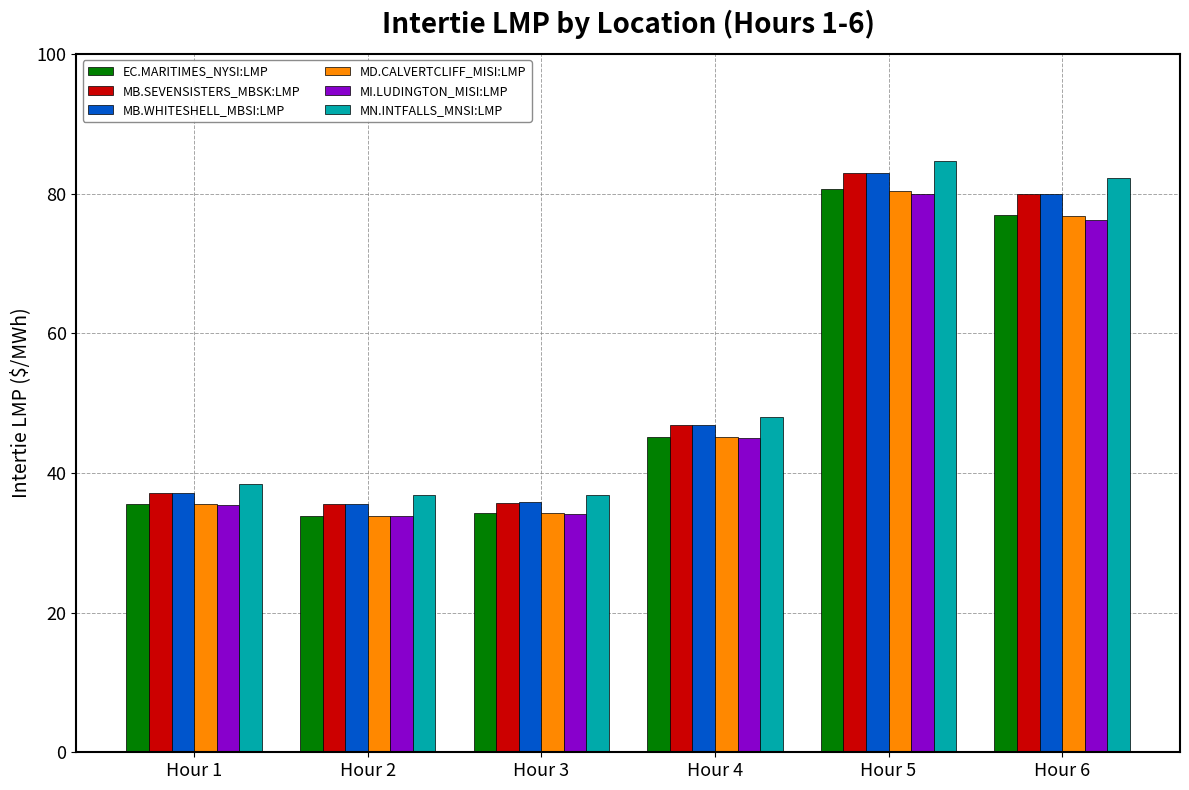

What is the minimum value for MB.WHITESHELL_MBSI:LMP?

35.6